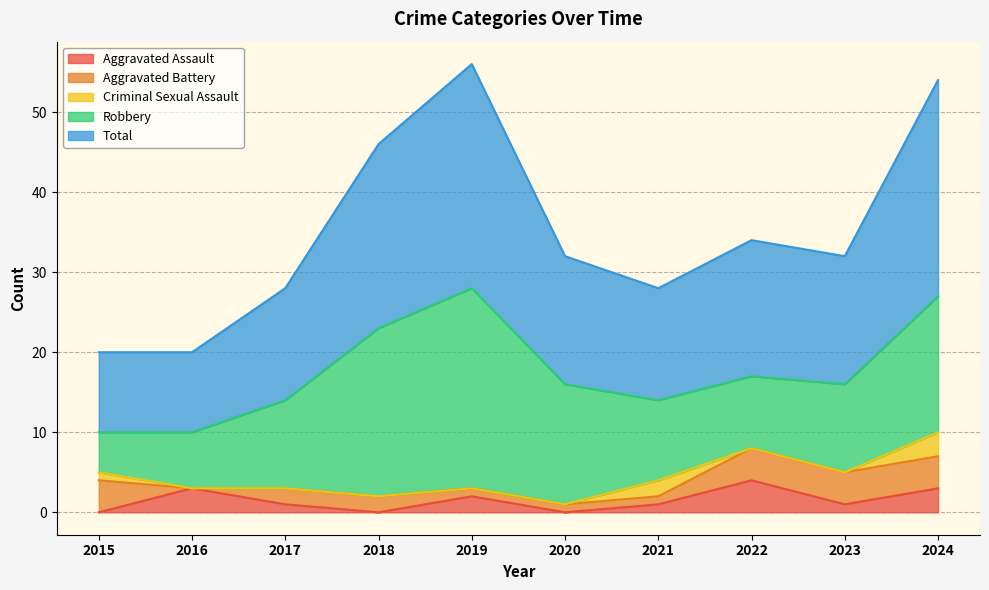

Which series changed the most between 2017 and 2024?

Total